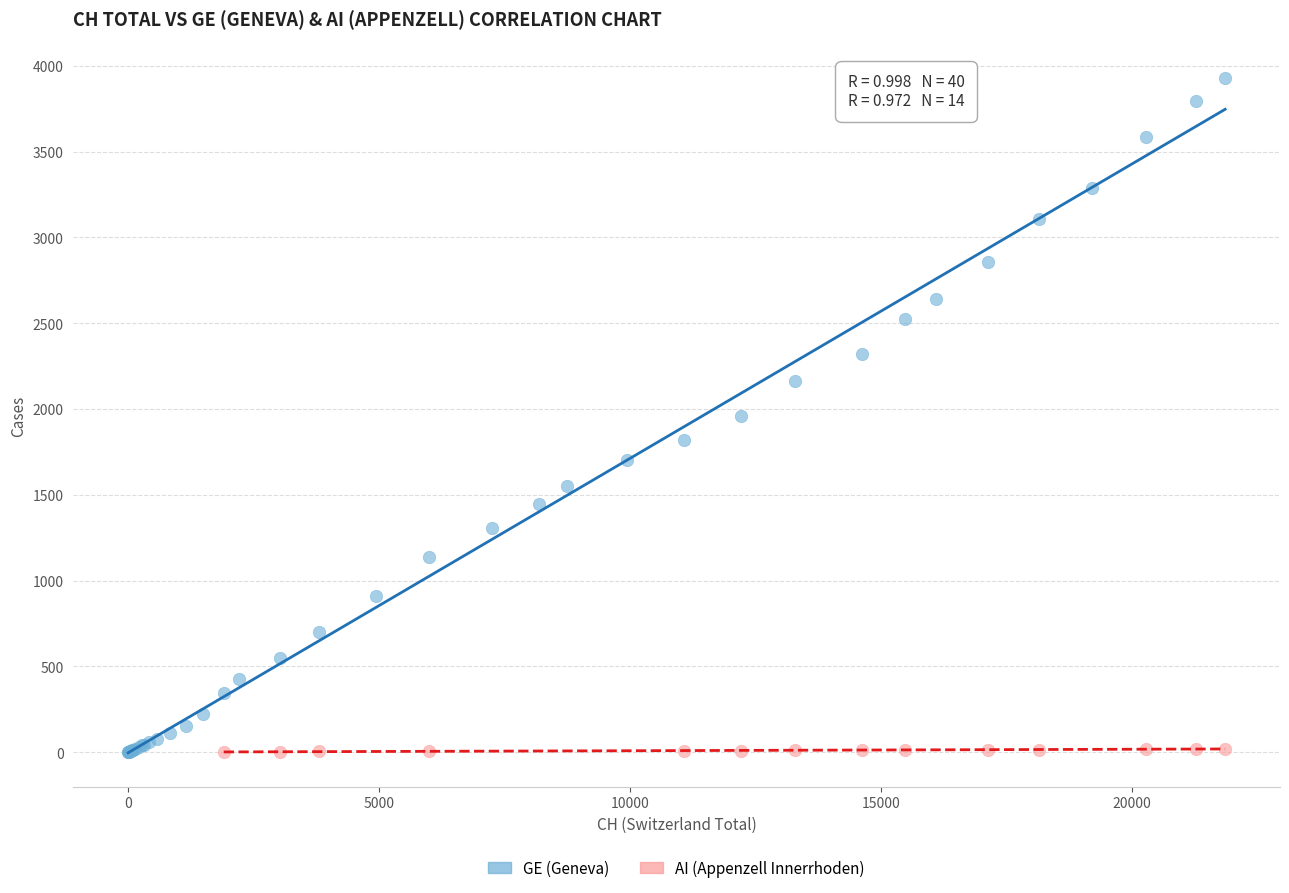

What are all the series names shown in the legend?

GE (Geneva), AI (Appenzell Innerrhoden)